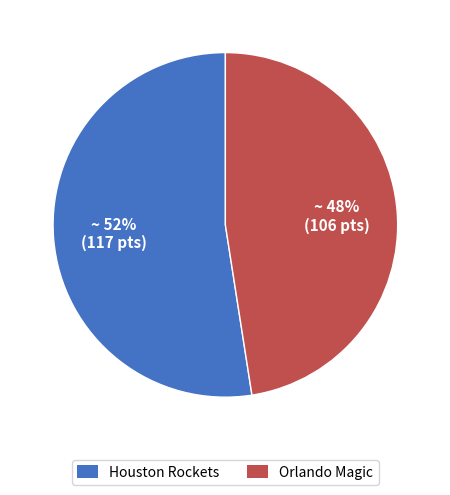

Count the number of slices in the pie.

2